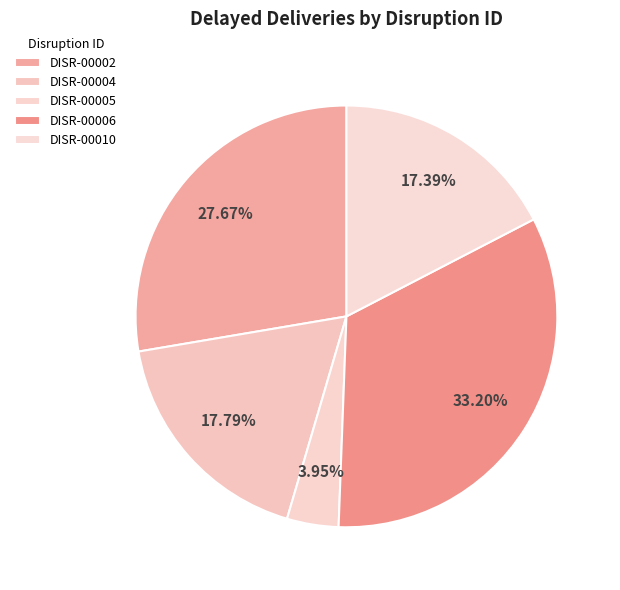

Is there any slice that represents more than half of the pie?

No